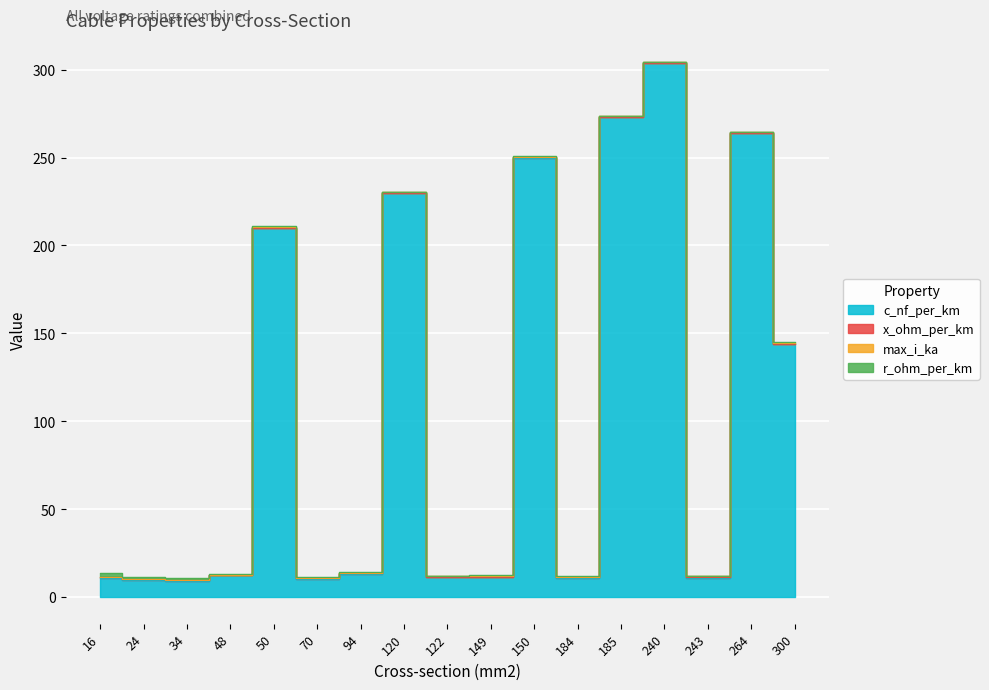

What is the average value of the max_i_ka series?

0.3